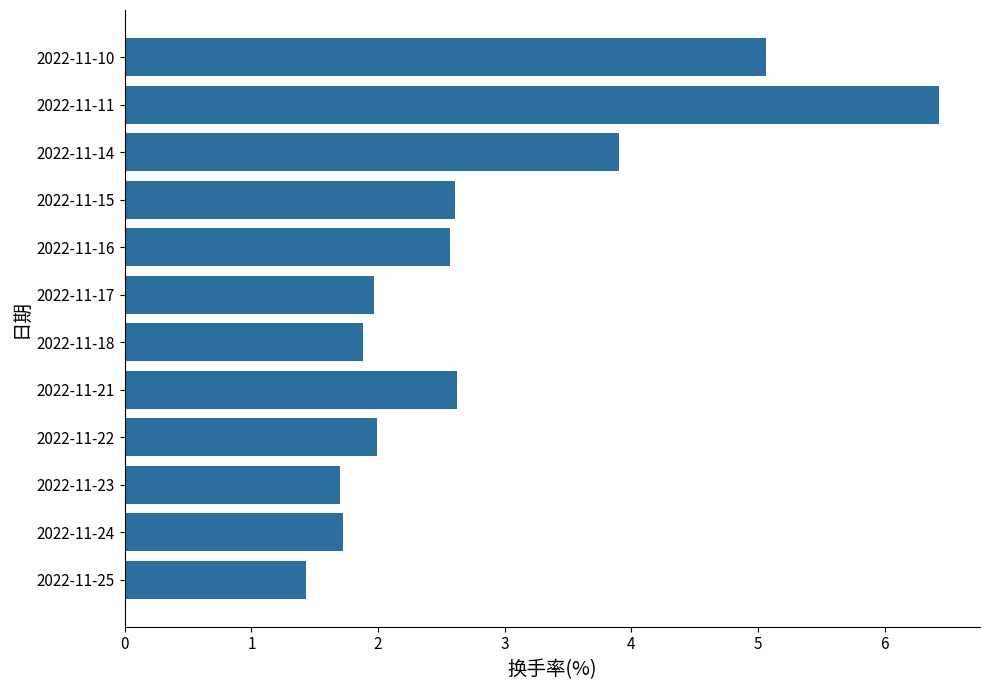

Is it true that the value at 2022-11-23 is 0.7?

False